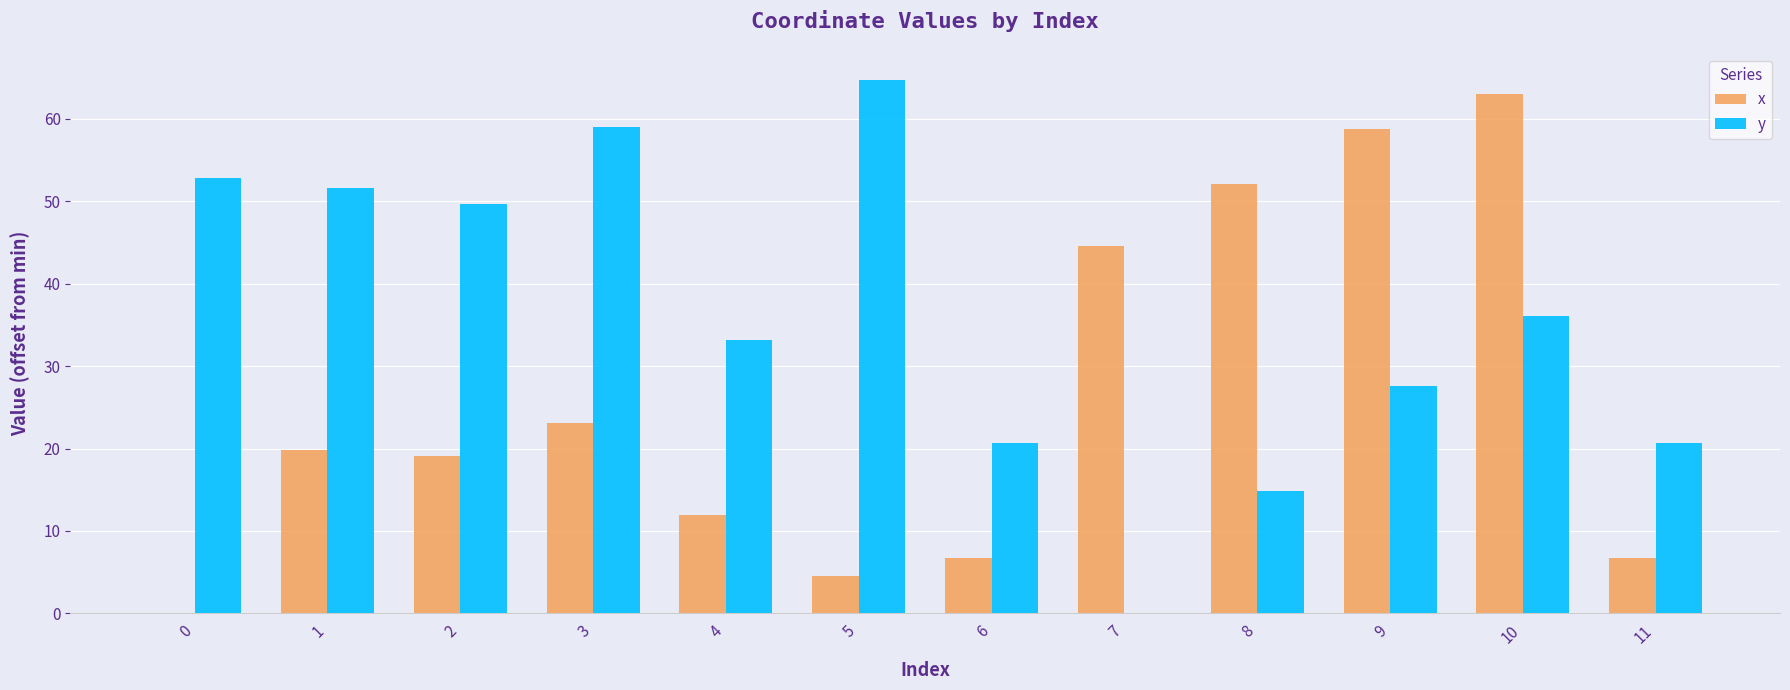

The x series shows 0.0 at 0. True or false?

True